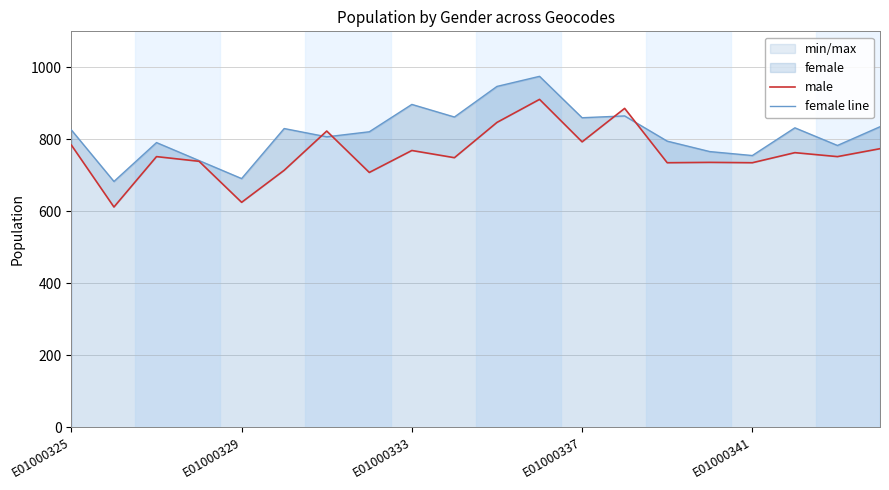

True or false: male has more than 1 interior local peaks.

True